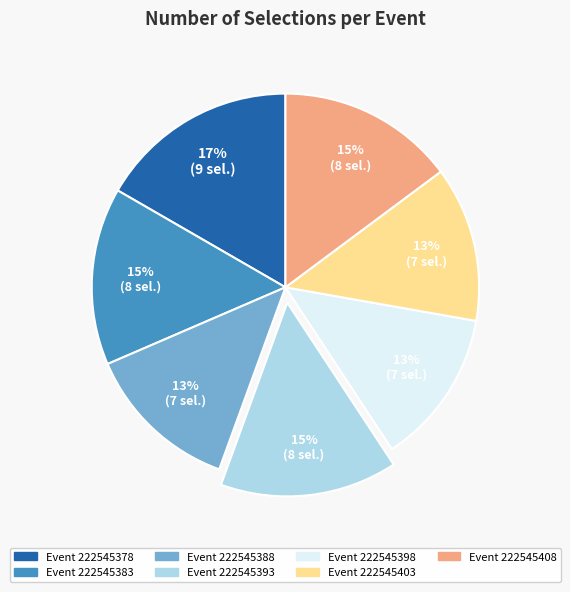

Is there a majority slice in this chart?

No